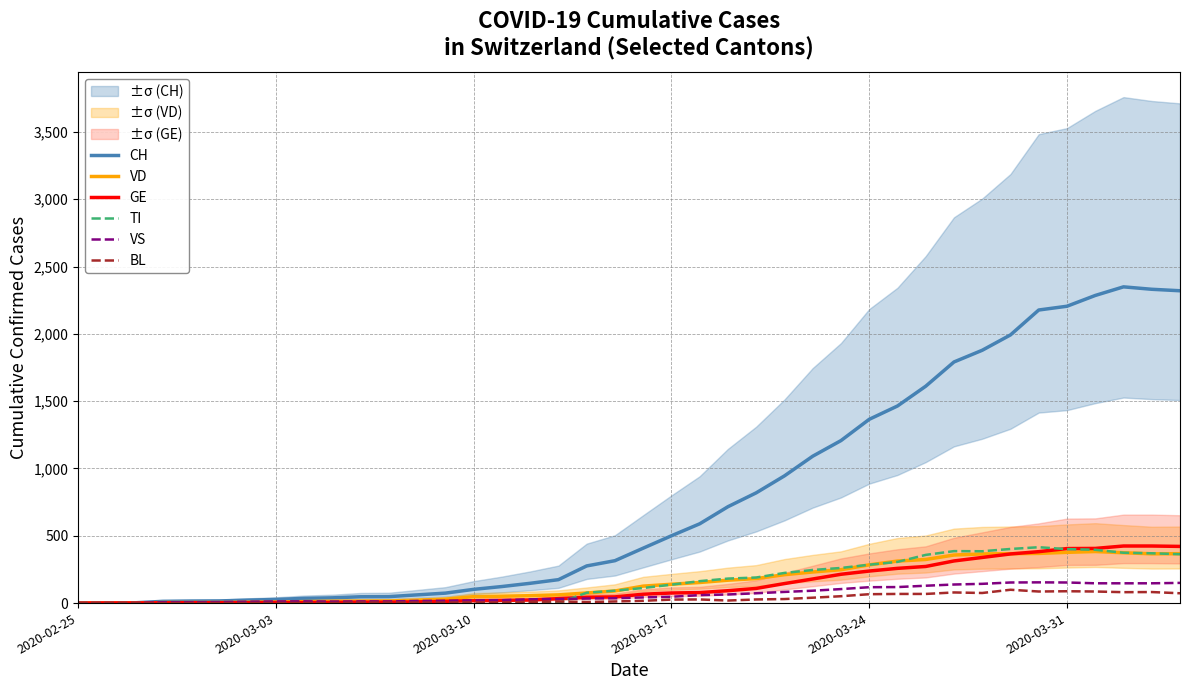

What is the sum of all BL values?

1259